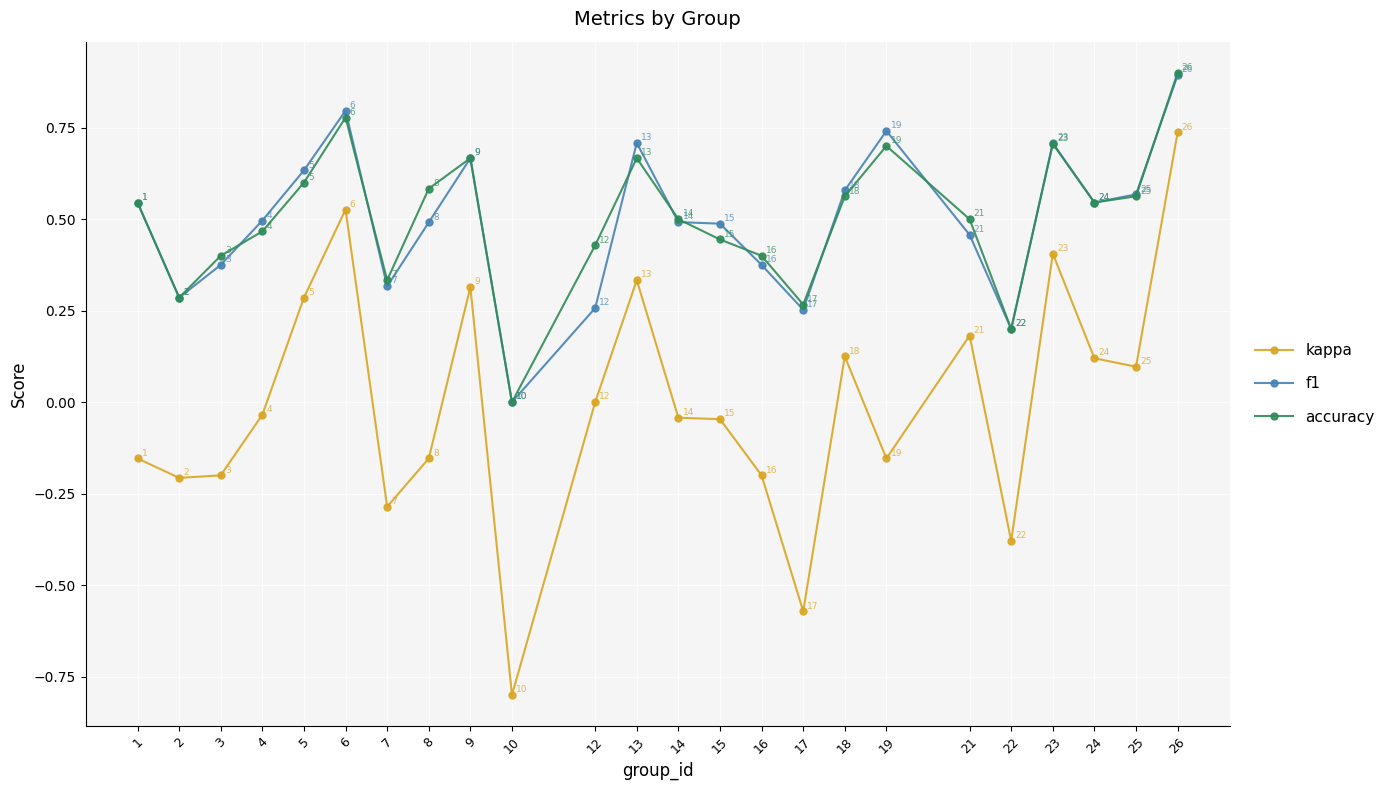

At which category does the chart reach its minimum across all series?

10